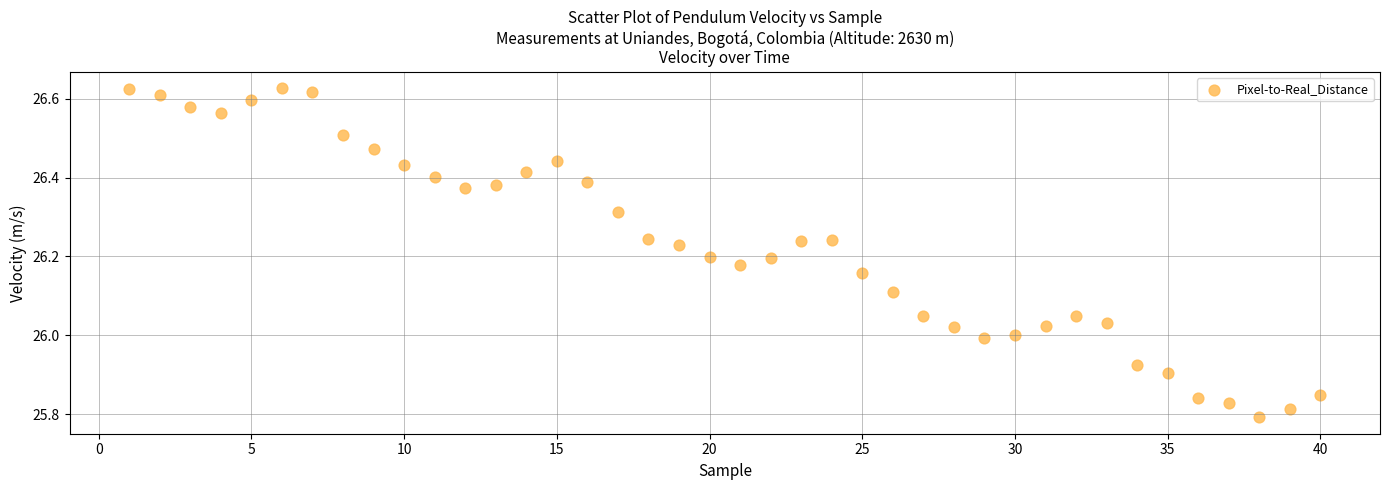

What is the range of X values (max minus min)?

39.0